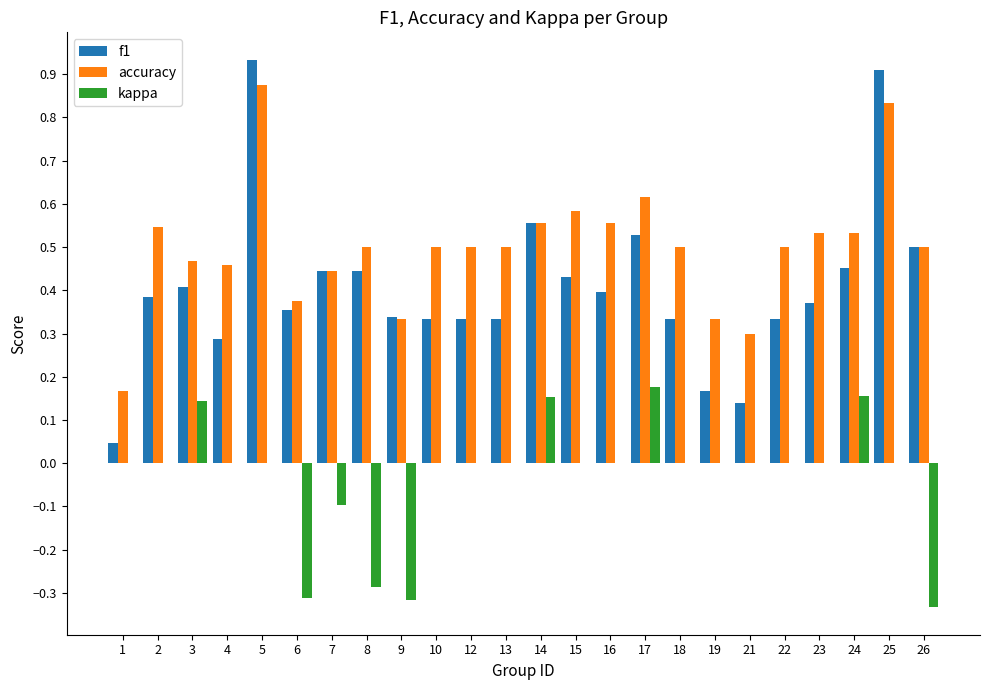

How many categories are shown in the chart?

24